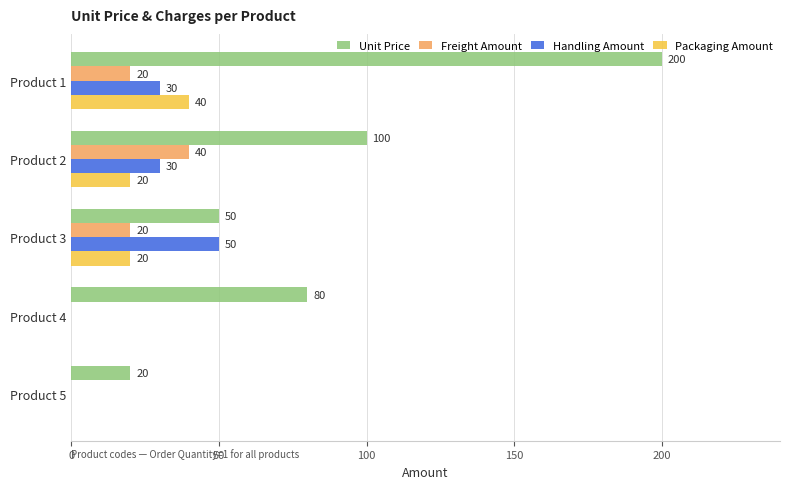

What is the approximate value of Freight Amount at Product 1?

20